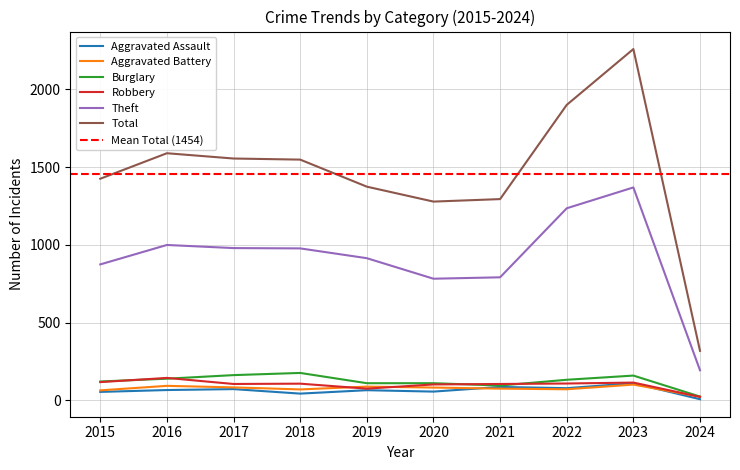

Where does the Burglary series first go above 132?

2016